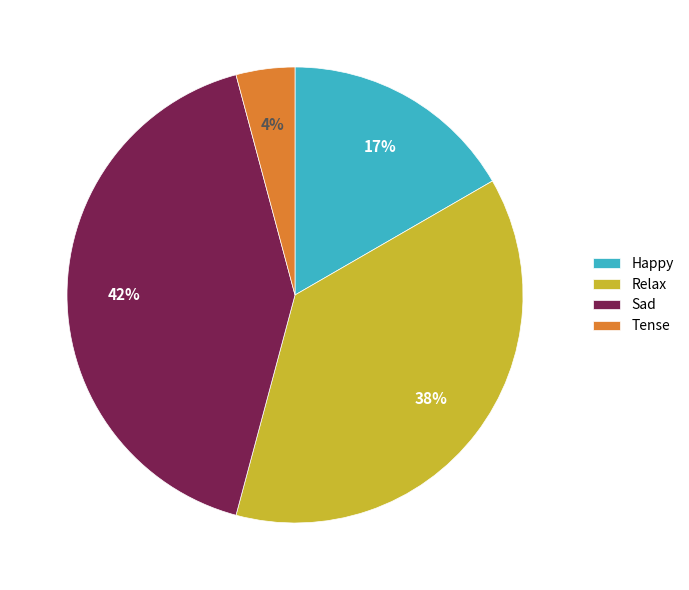

Does Sad account for over 50% of the chart?

No